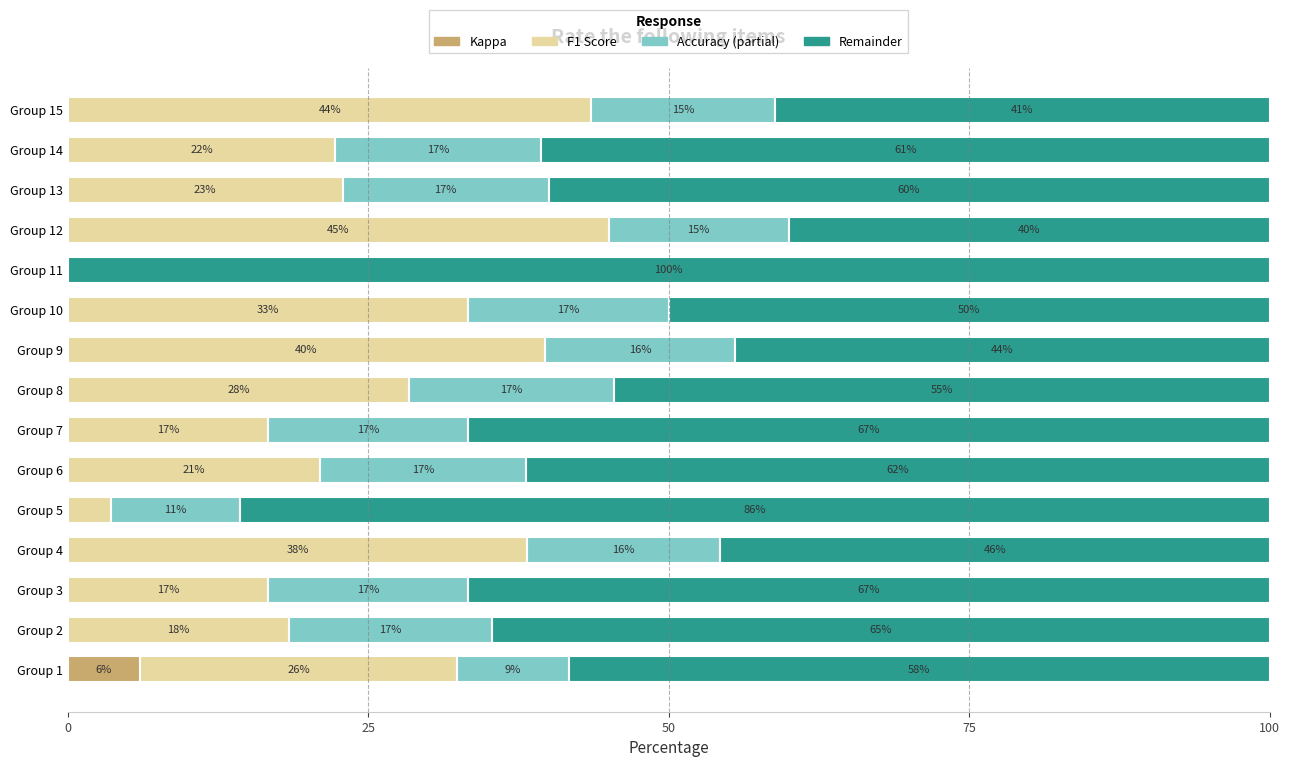

The value of Kappa at Group 14 is 0.0. True or false?

True